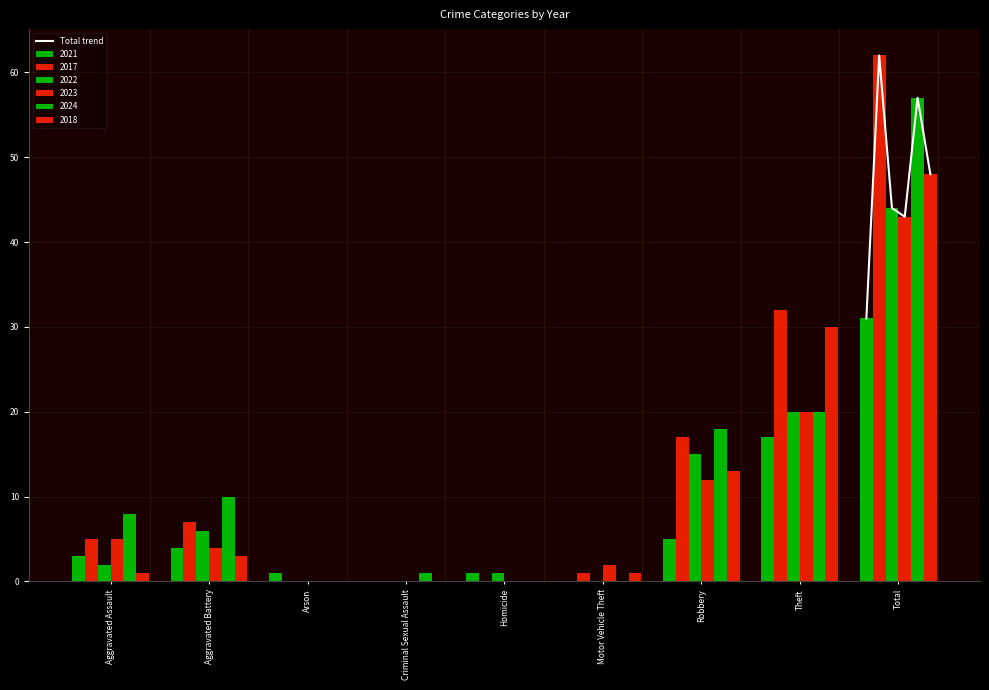

Are the bars horizontal?

No